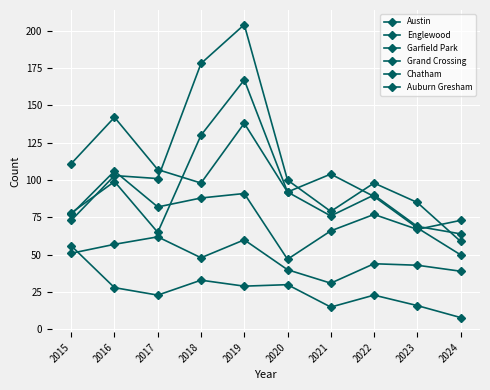

What is the maximum value for Englewood?

142